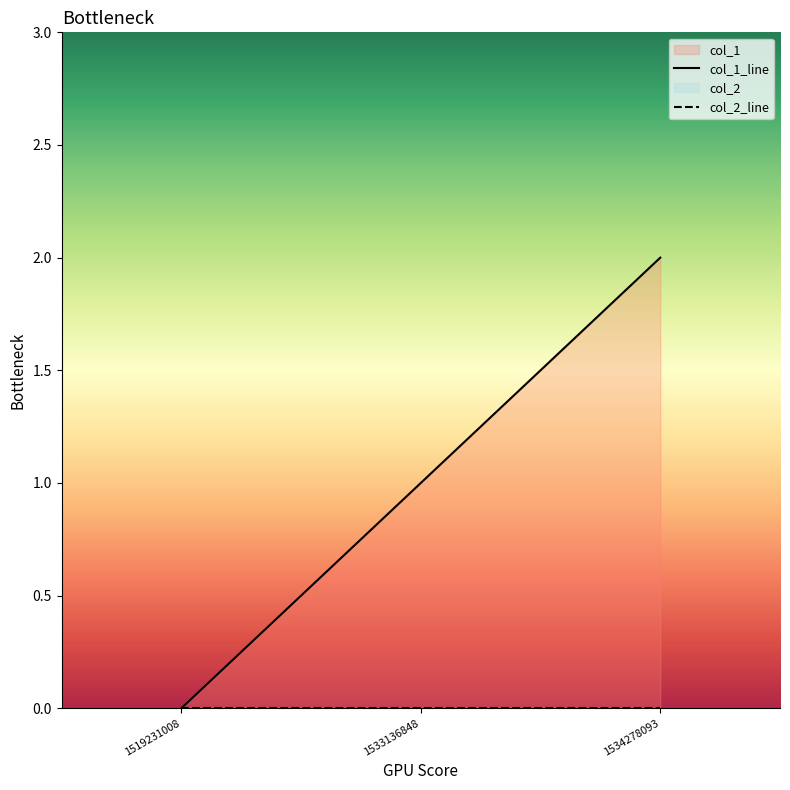

True or false: col_1_line has a value of 1 at 1533136848.

True